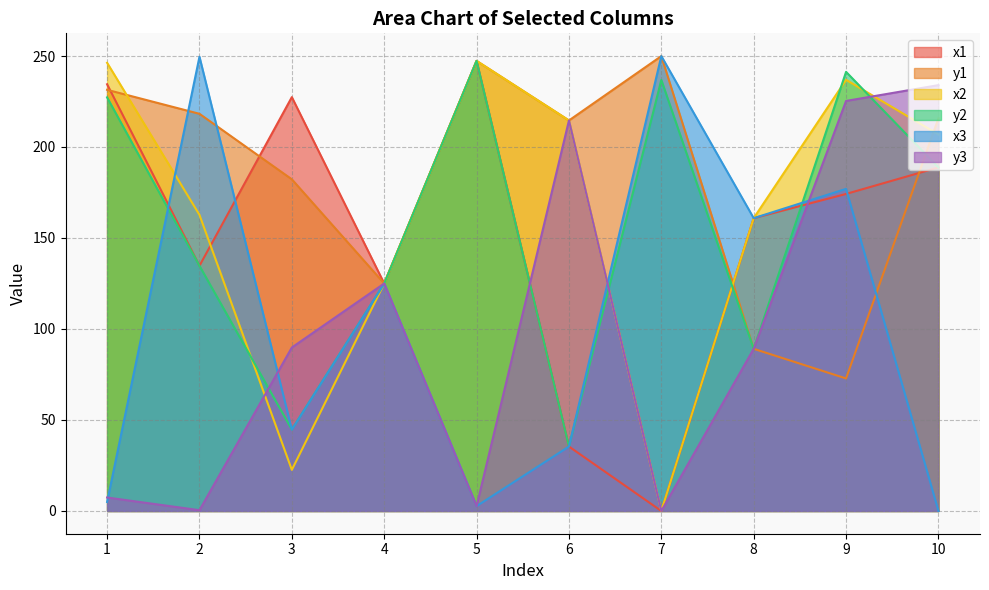

Where does the y1 series first go above 215?

1